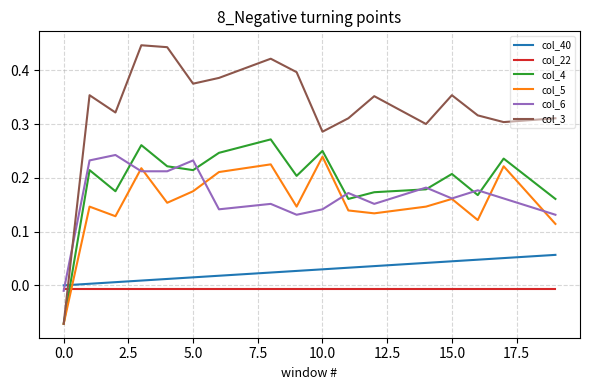

Which series has the widest spread of values?

col_3